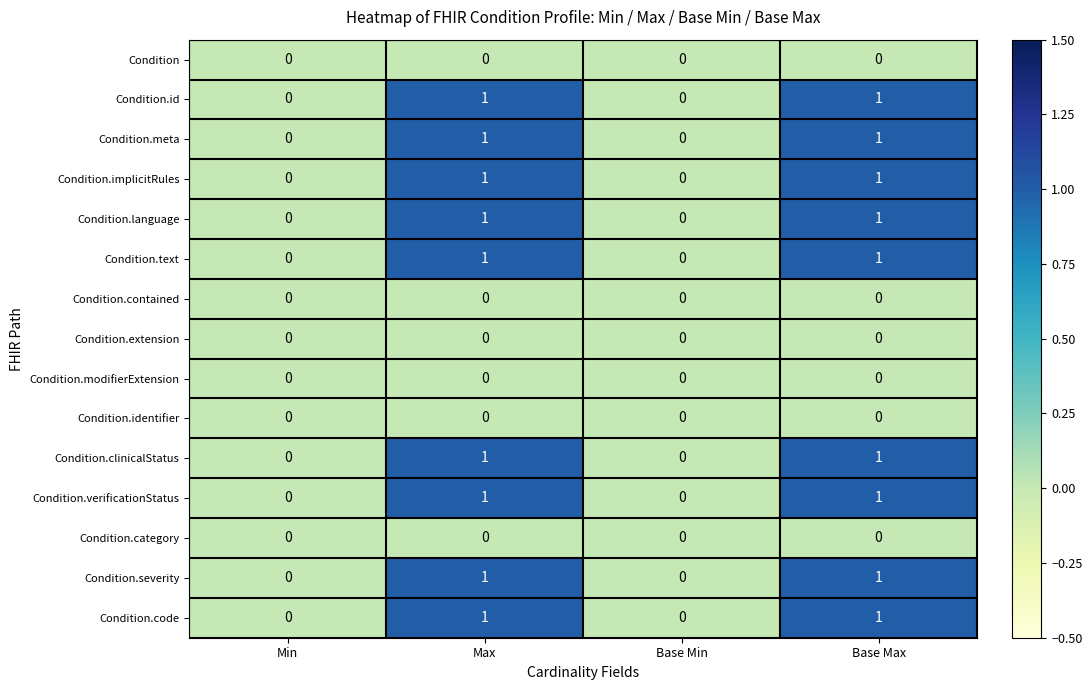

The Condition series shows 0 at Base Max. True or false?

True